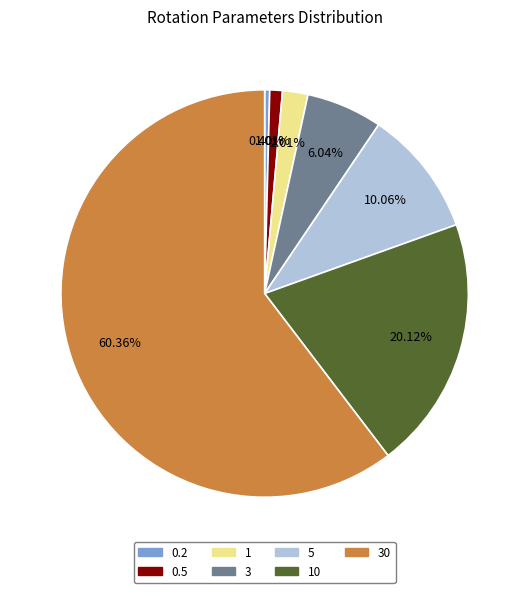

Is there a majority slice in this chart?

Yes